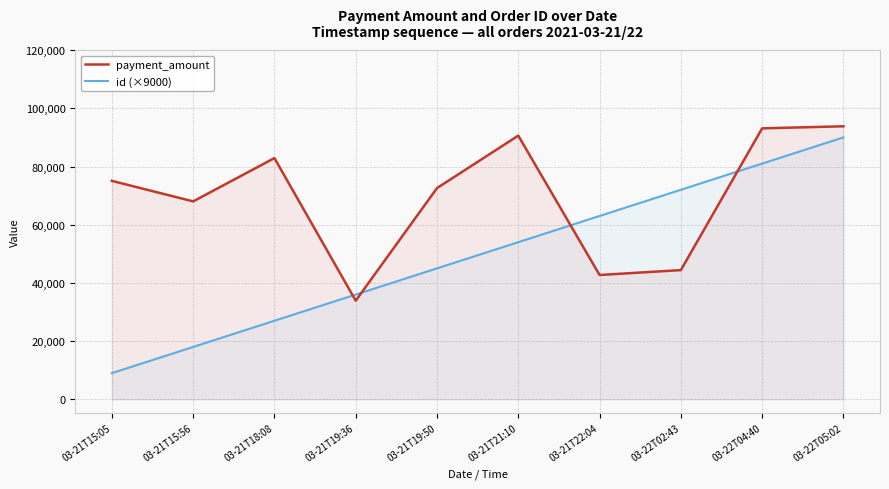

The payment_amount series shows 72584 at 03-21T19:50. True or false?

True